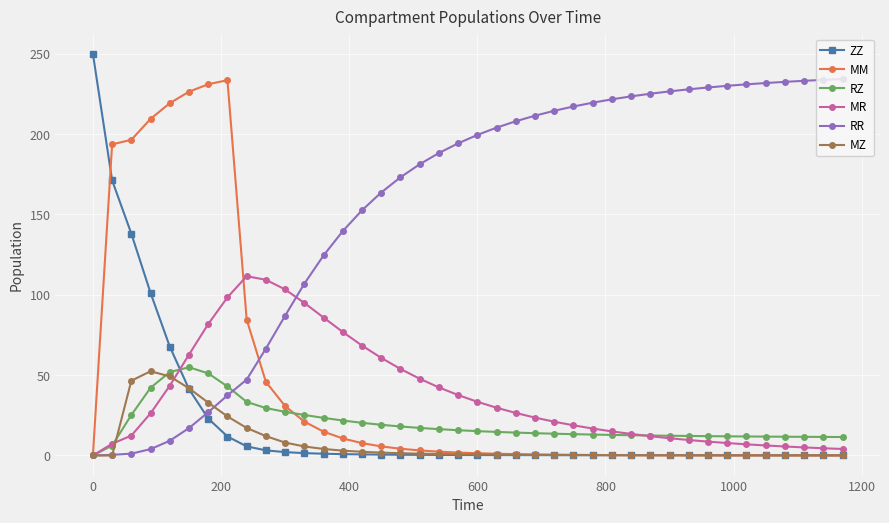

Which series has the largest total across all categories?

RR